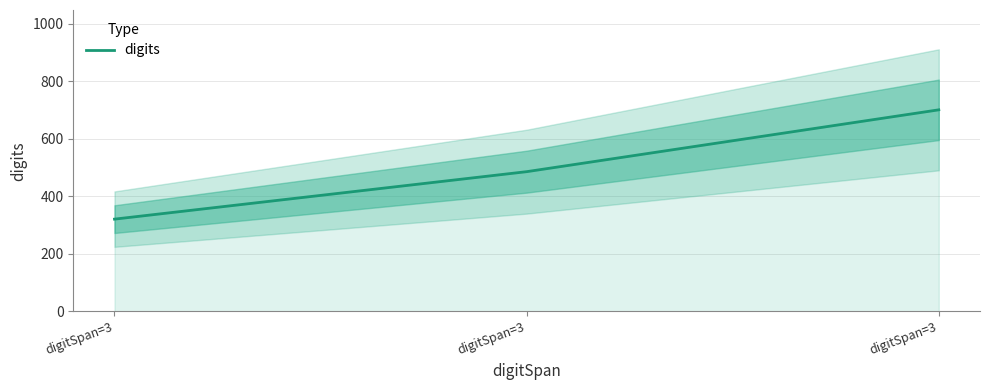

True or false: the data shows 514 at digitSpan=3.

False